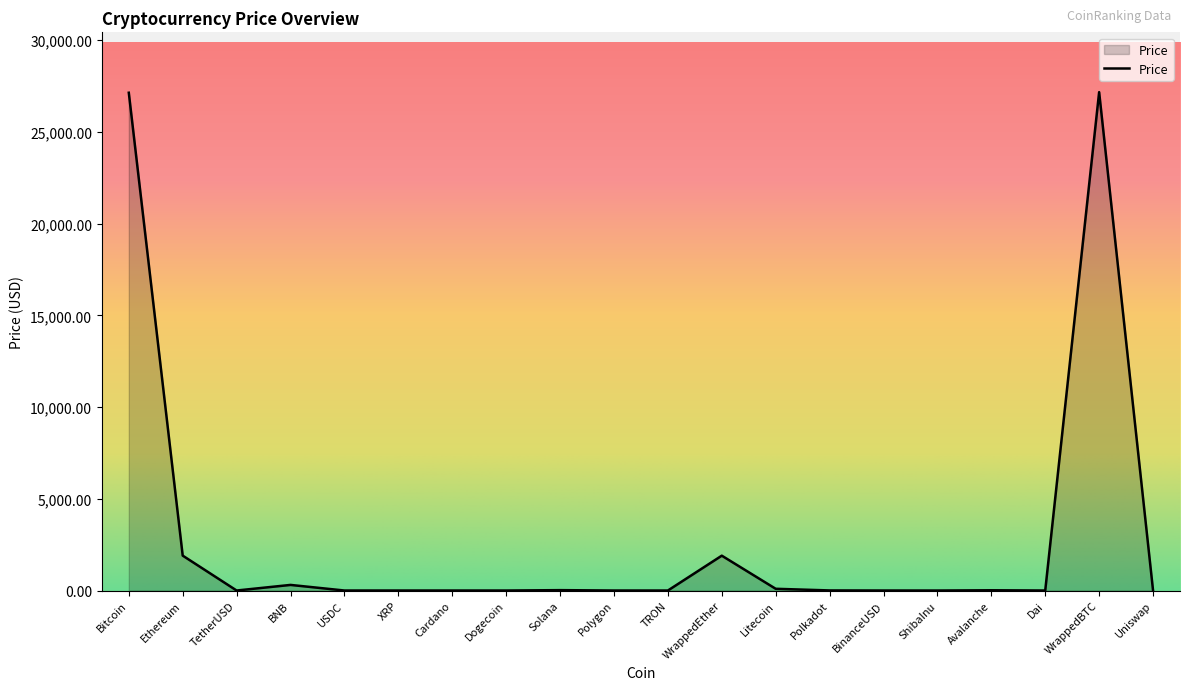

What is the difference between the maximum and minimum values?

27172.9